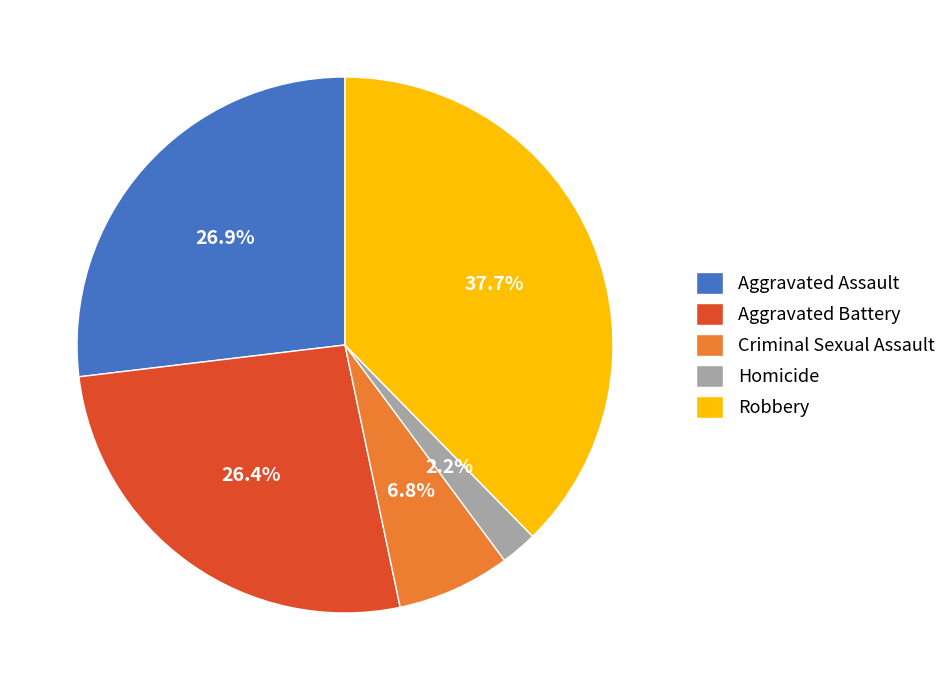

To the nearest percent, what is the combined percentage of Robbery and Aggravated Assault?

65%